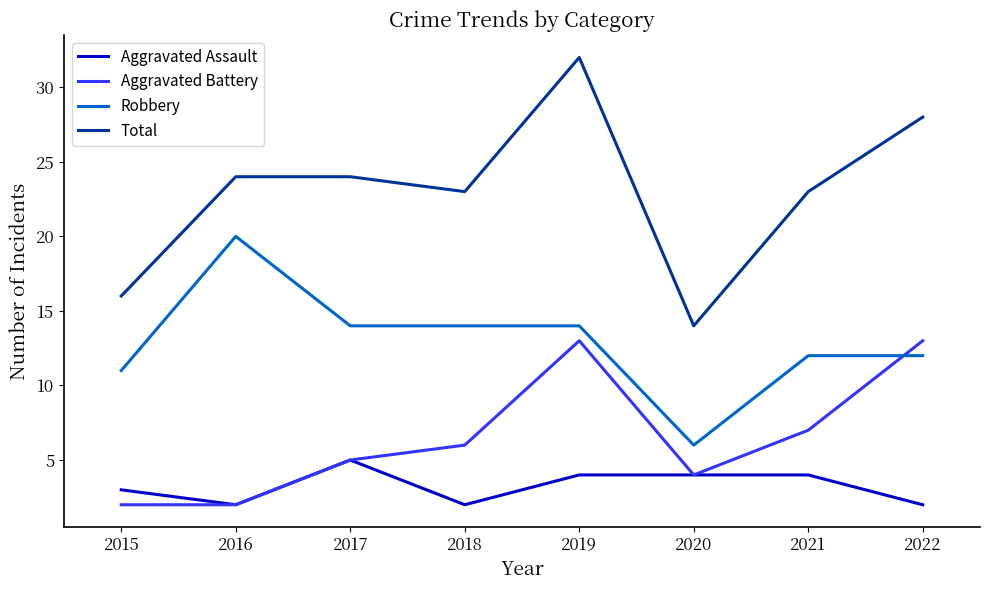

True or false: Aggravated Battery has more than 0 interior local peaks.

True